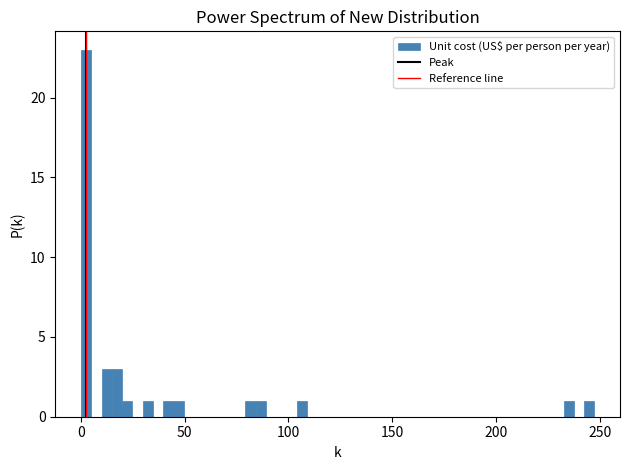

Around what value on the x-axis is the tallest bar? Give the approximate position of its centre, as read against the axis.

0